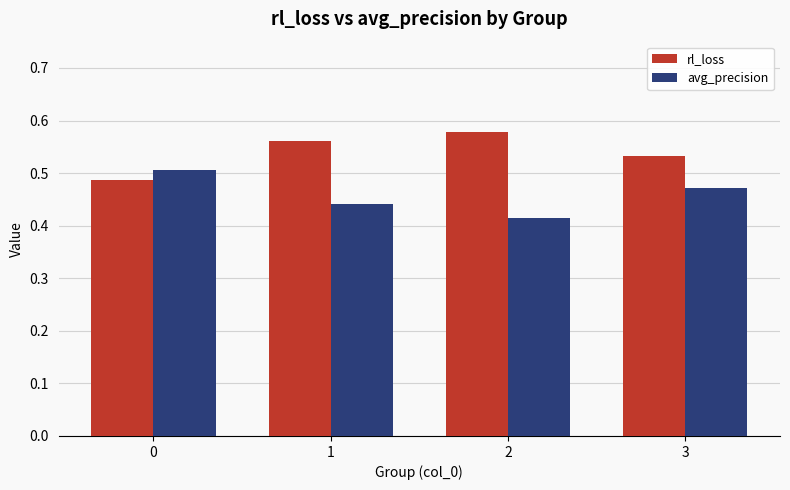

At which category does the chart reach its minimum across all series?

2